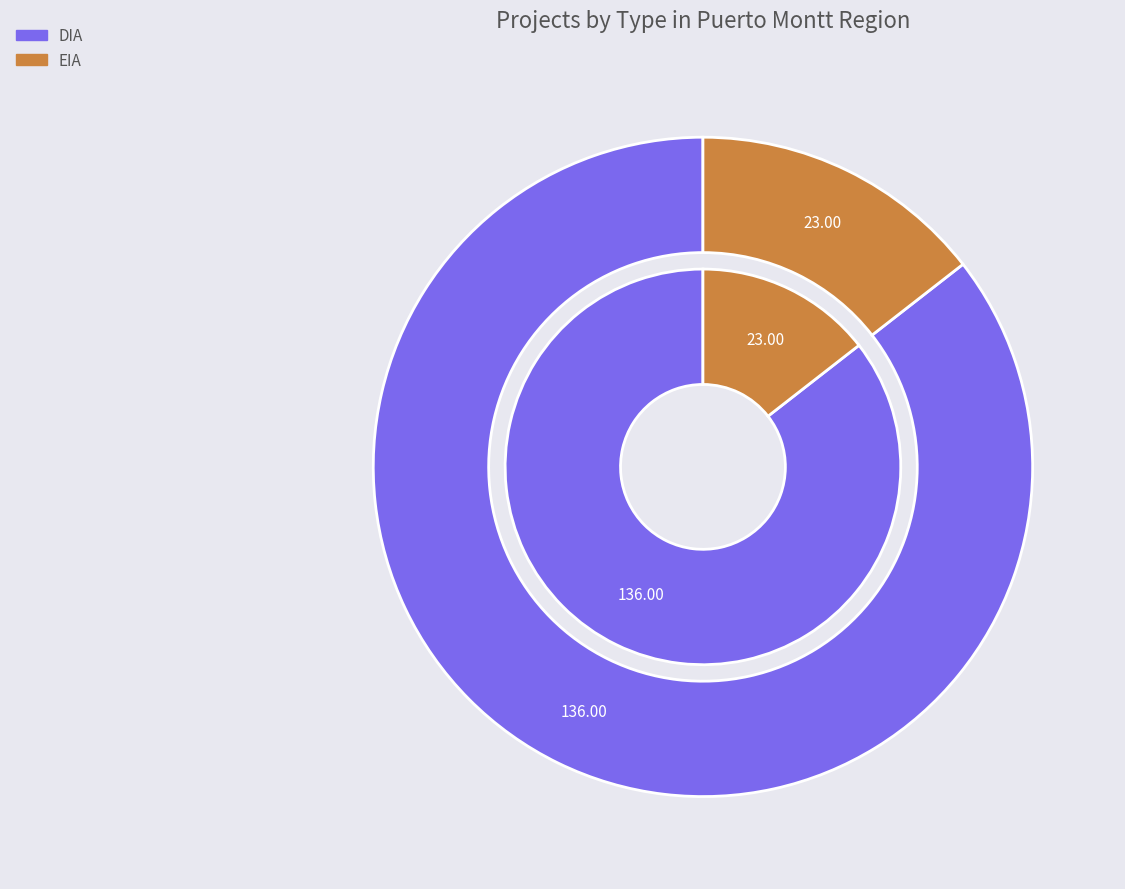

To the nearest percent, what percentage of the pie is EIA?

14%